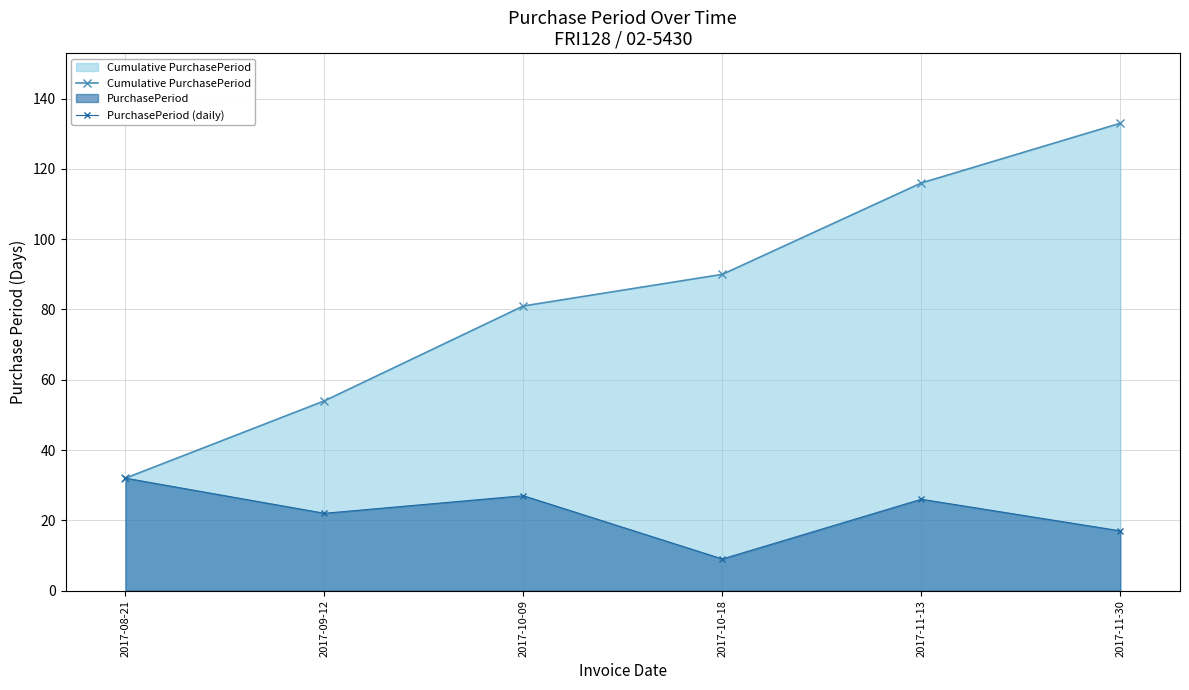

Is the value of PurchasePeriod (daily) at 2017-09-12 greater than the value of Cumulative PurchasePeriod at 2017-10-09?

No